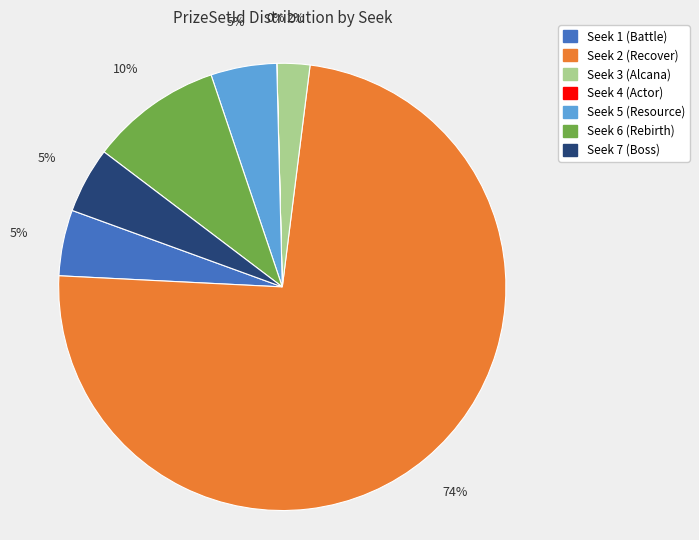

To the nearest percent, what portion does Seek 5 (Resource) represent?

5%